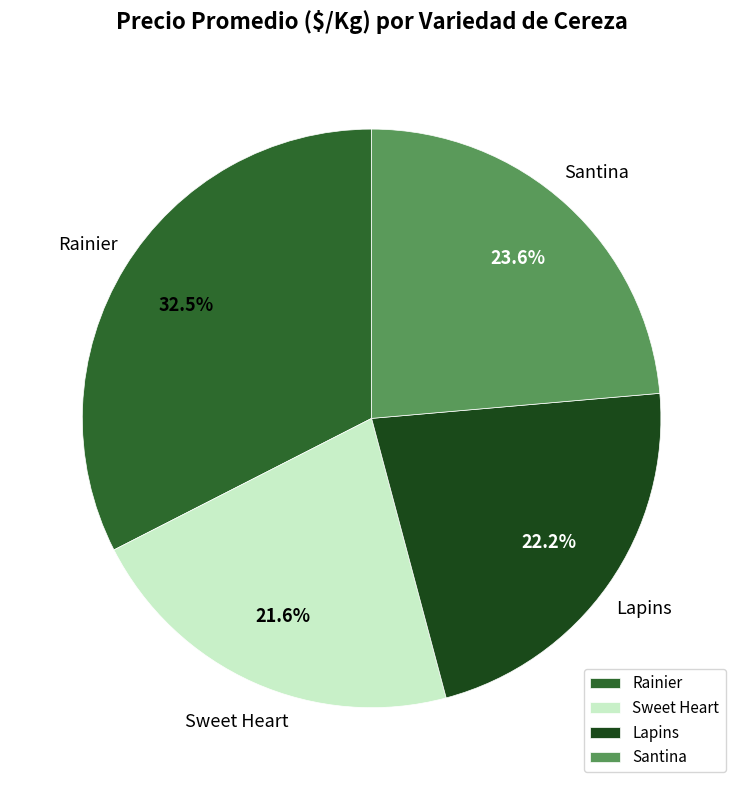

What is the ratio of the value at Santina to the value at Lapins?

1.1